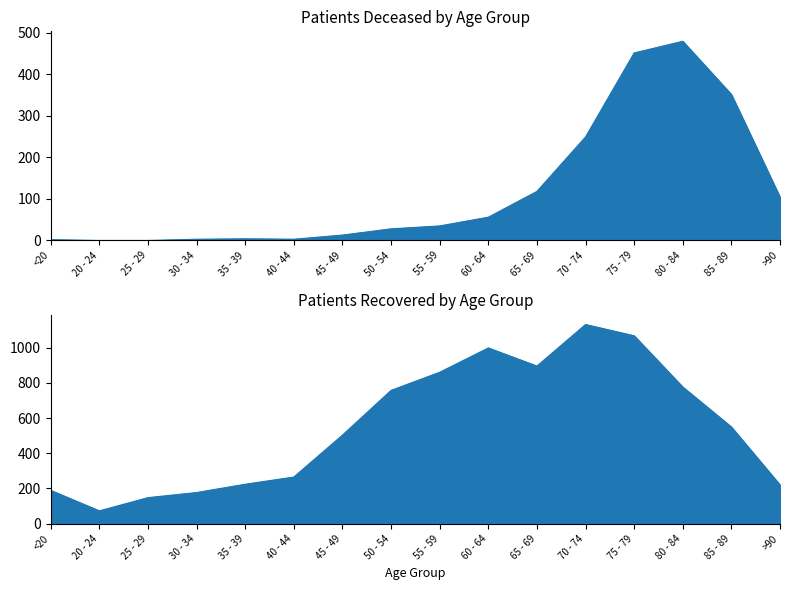

Reading right to left, list all the values displayed in this chart.

patients_deceased: 104	351	479	451	249	118	56	35	28	13	3	4	3	0	0	2
patients_recovered: 220	549	776	1067	1131	895	998	860	757	503	265	224	177	148	73	189